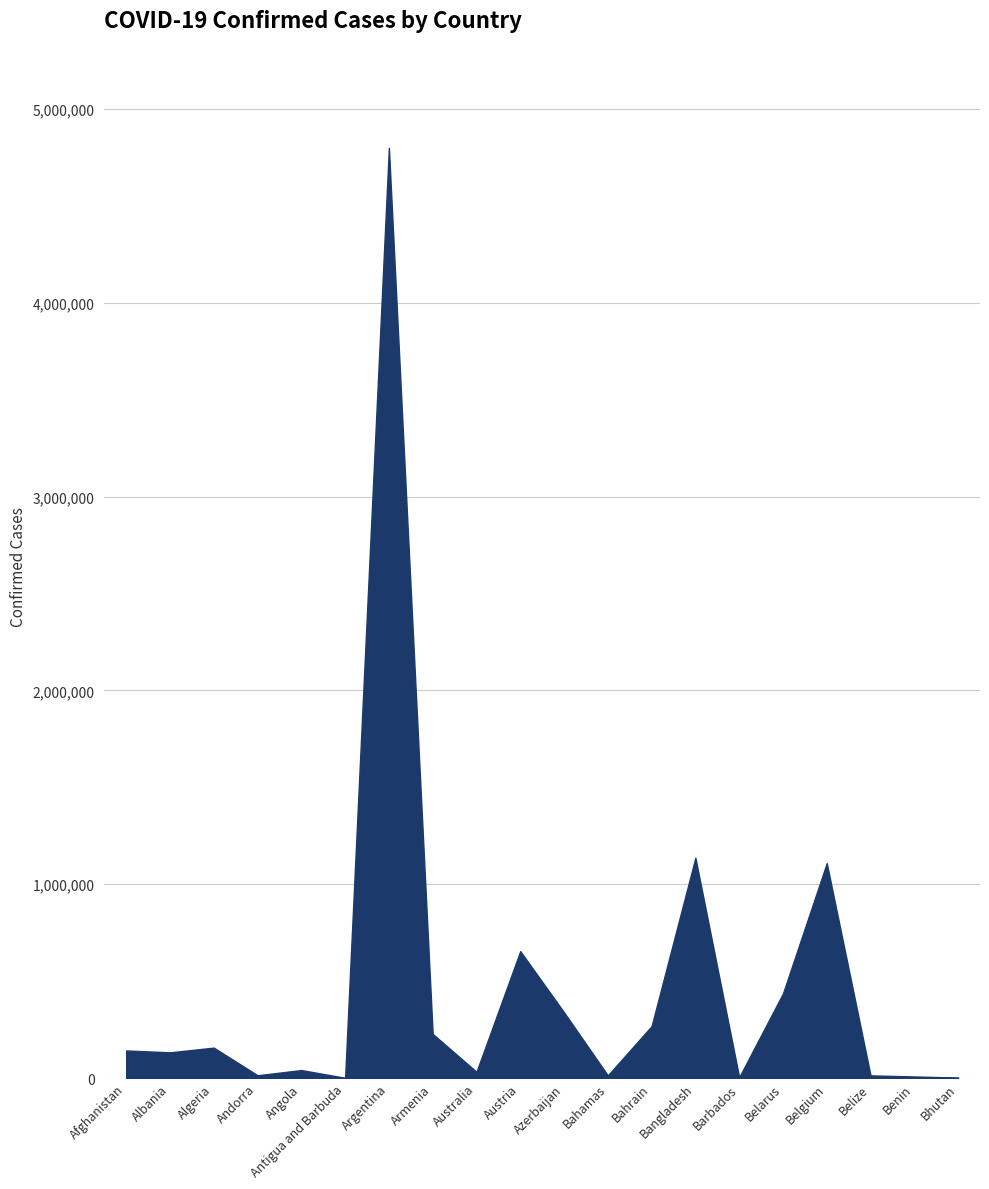

What is the change in value from Armenia to Bahamas?

-214155